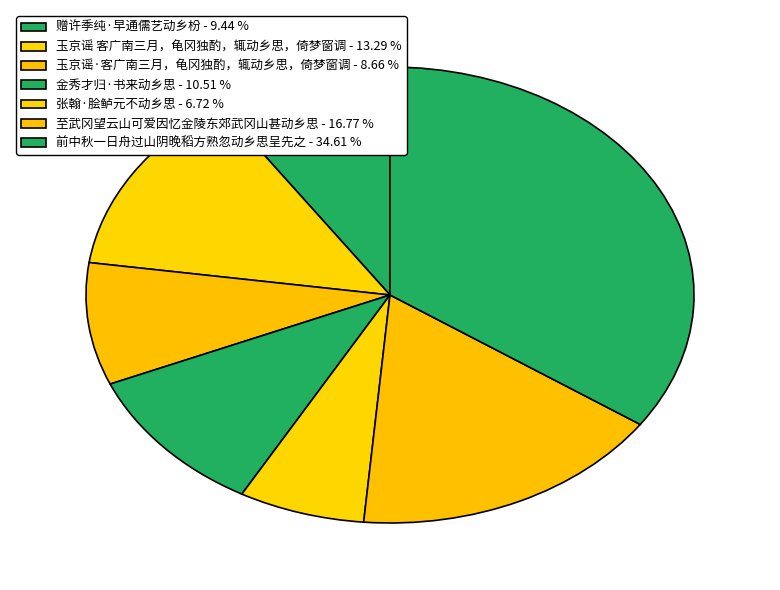

How many segments does this pie chart have?

7